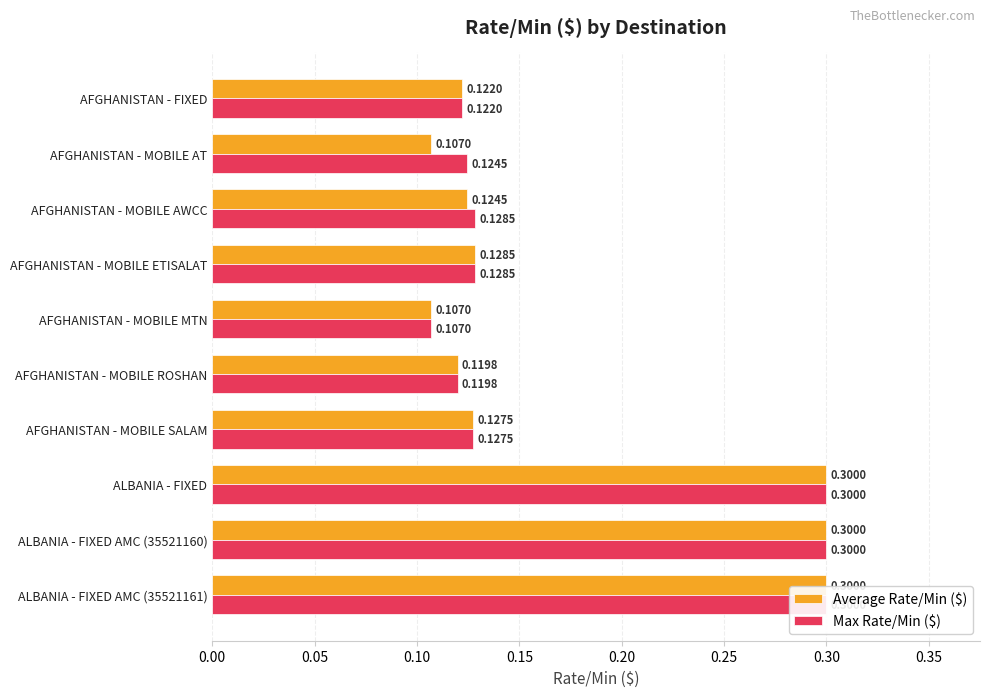

Does the chart contain any negative values?

No